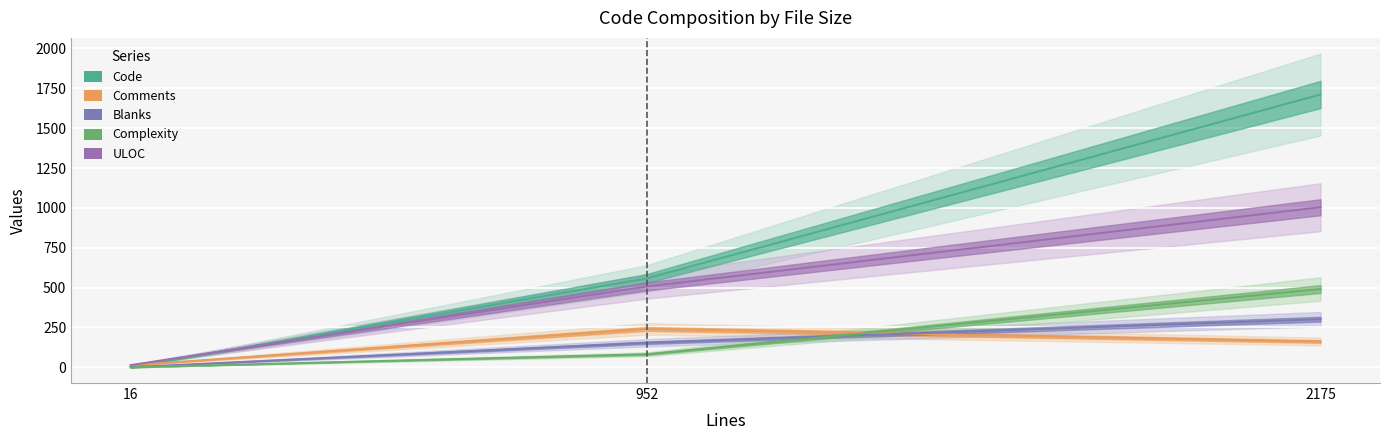

Is the value of Complexity at 952 greater than the value of Comments at 16?

Yes